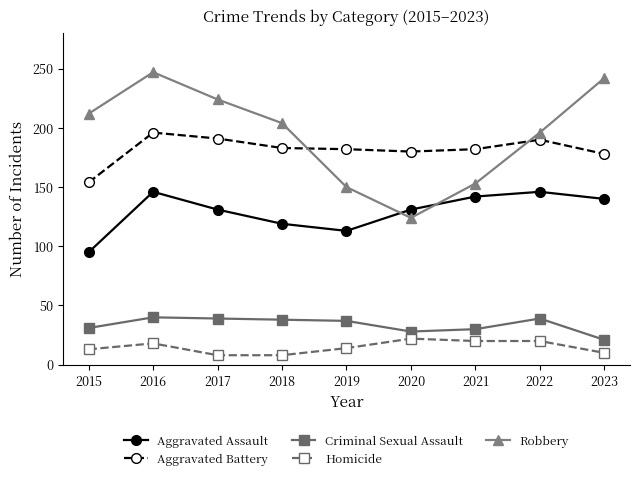

In Robbery, how many points are lower than both neighbors (excluding endpoints)?

1